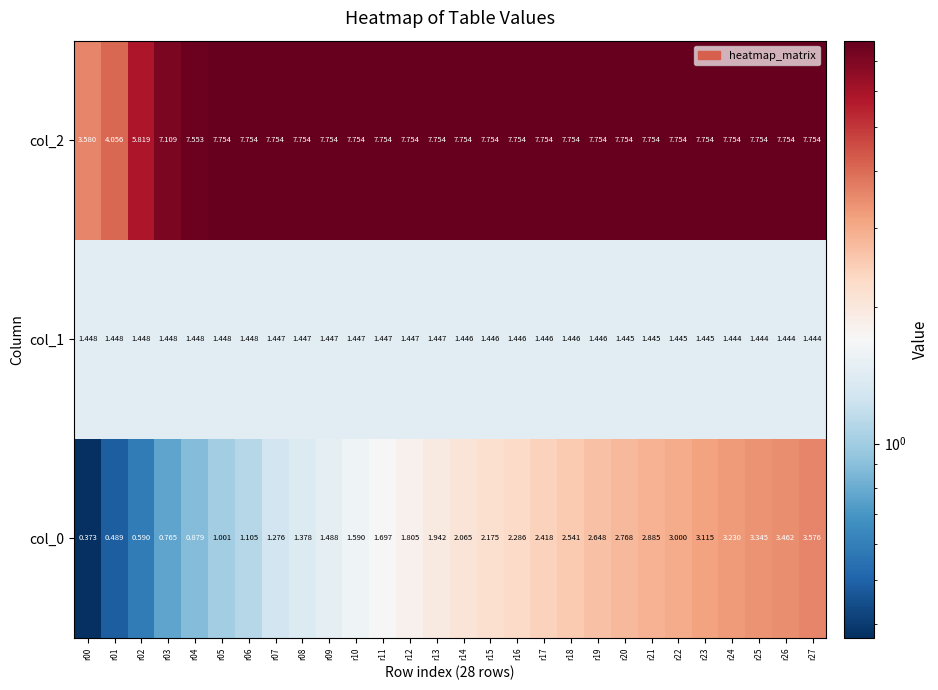

What is the total value across all series at r11?

10.9